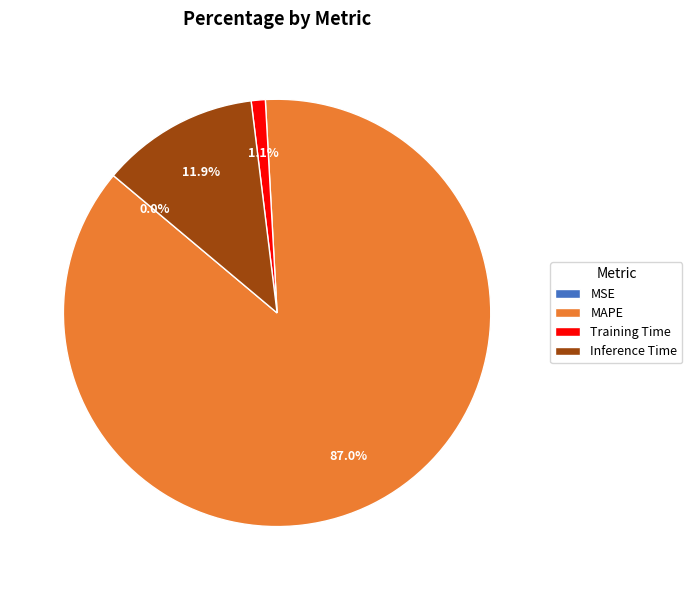

Is the sum of Inference Time and MAPE greater than half?

Yes